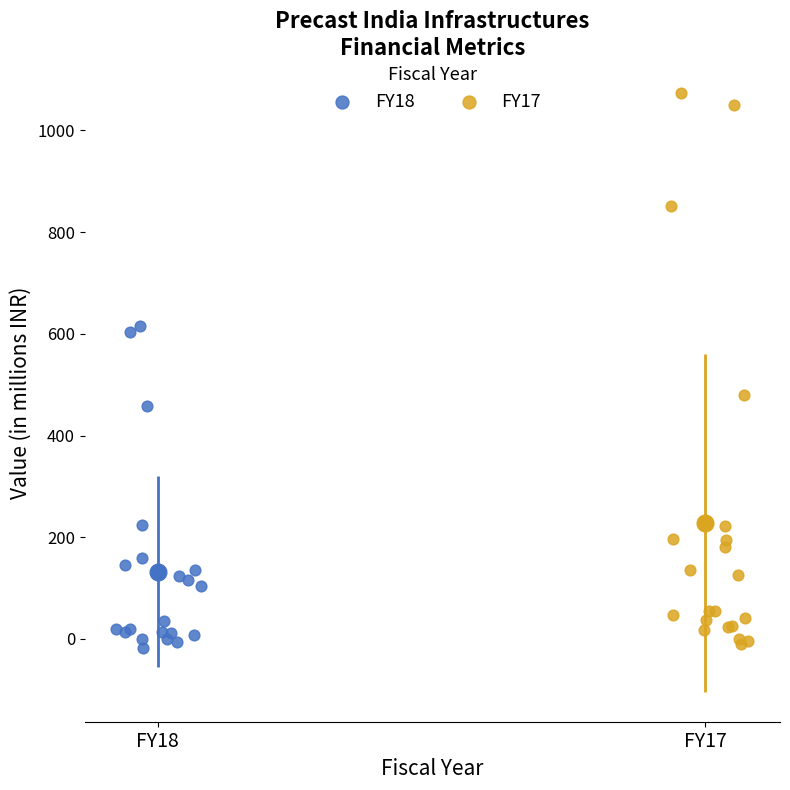

Which series has the largest Y range (max minus min)?

FY17